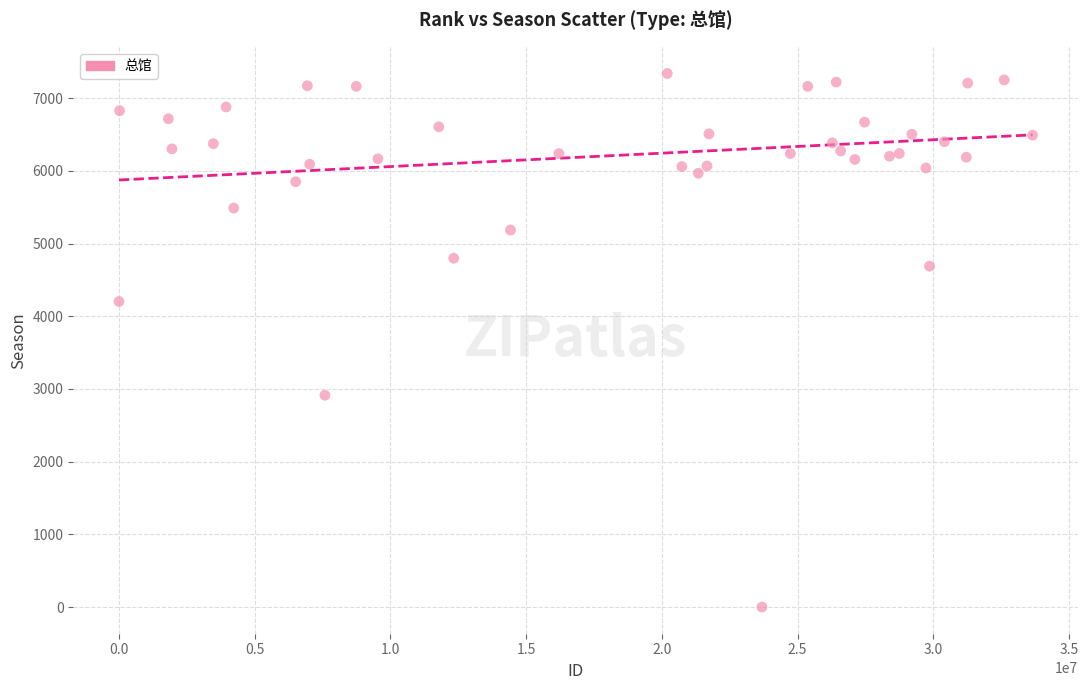

What Y value in the scatter plot is closest to 3670?

4203